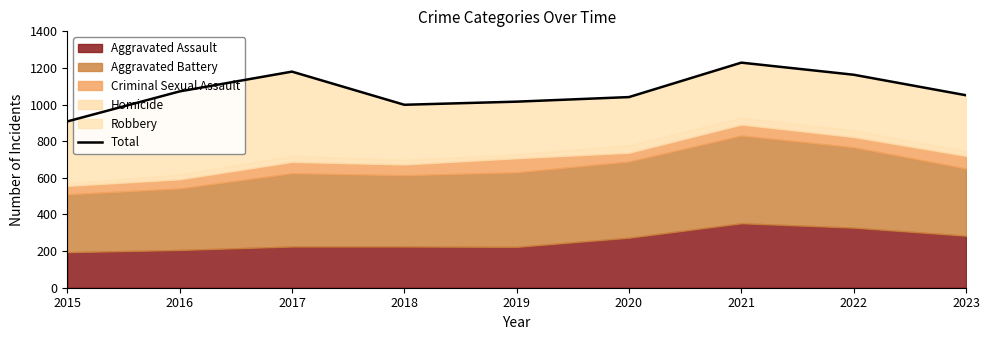

Reading left to right, extract all data points from this chart.

908	1072	1180	999	1016	1041	1229	1163	1051